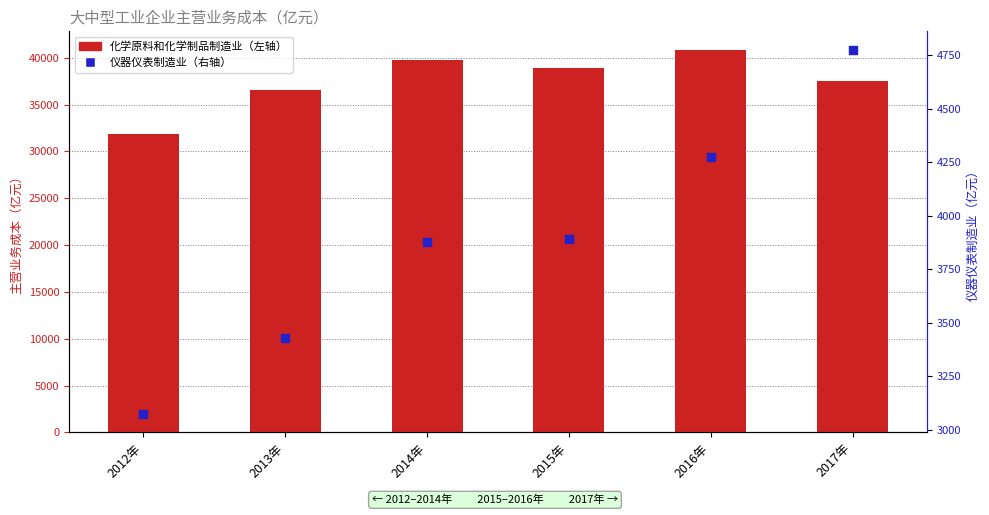

Which series contains the lowest Y value?

仪器仪表制造业